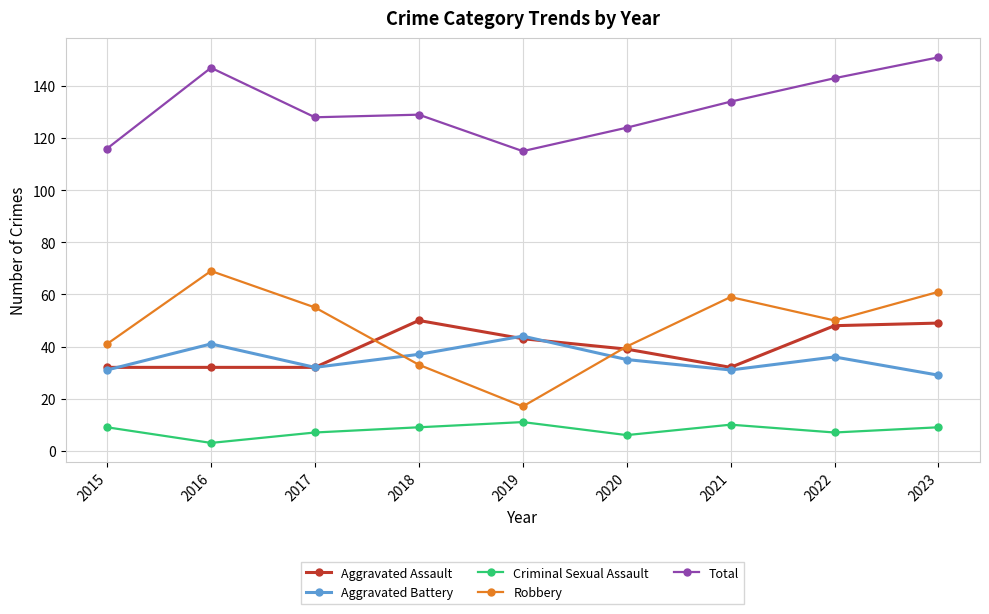

Which series changed the most between 2016 and 2021?

Total